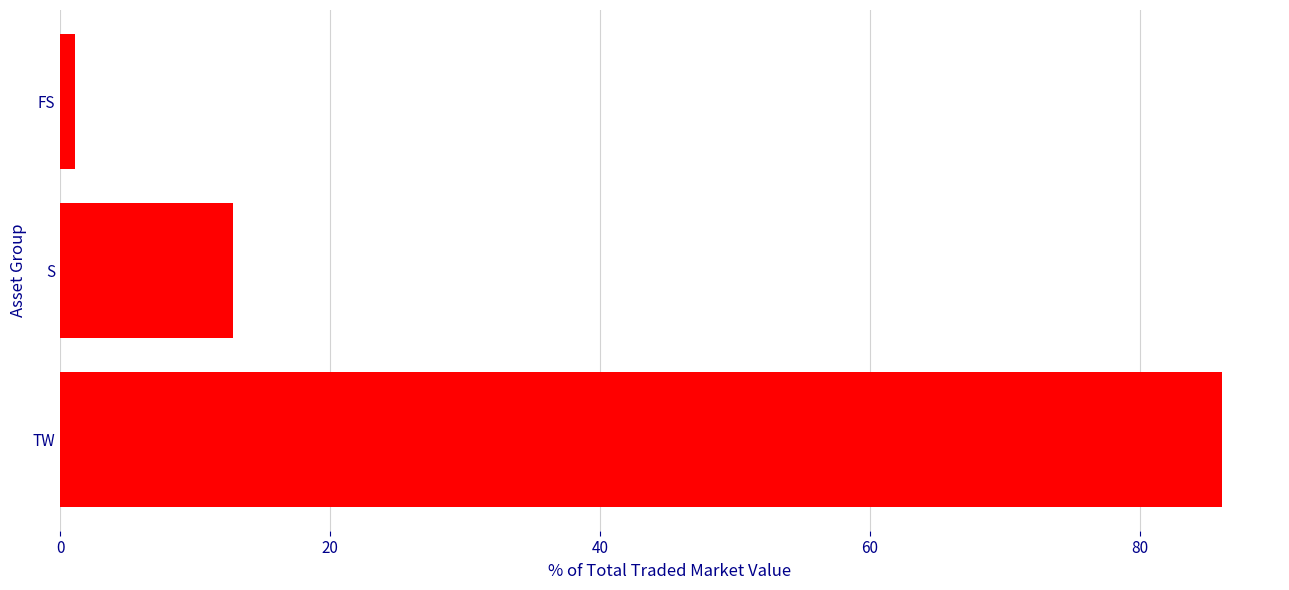

What is the minimum value shown in the chart?

1.1